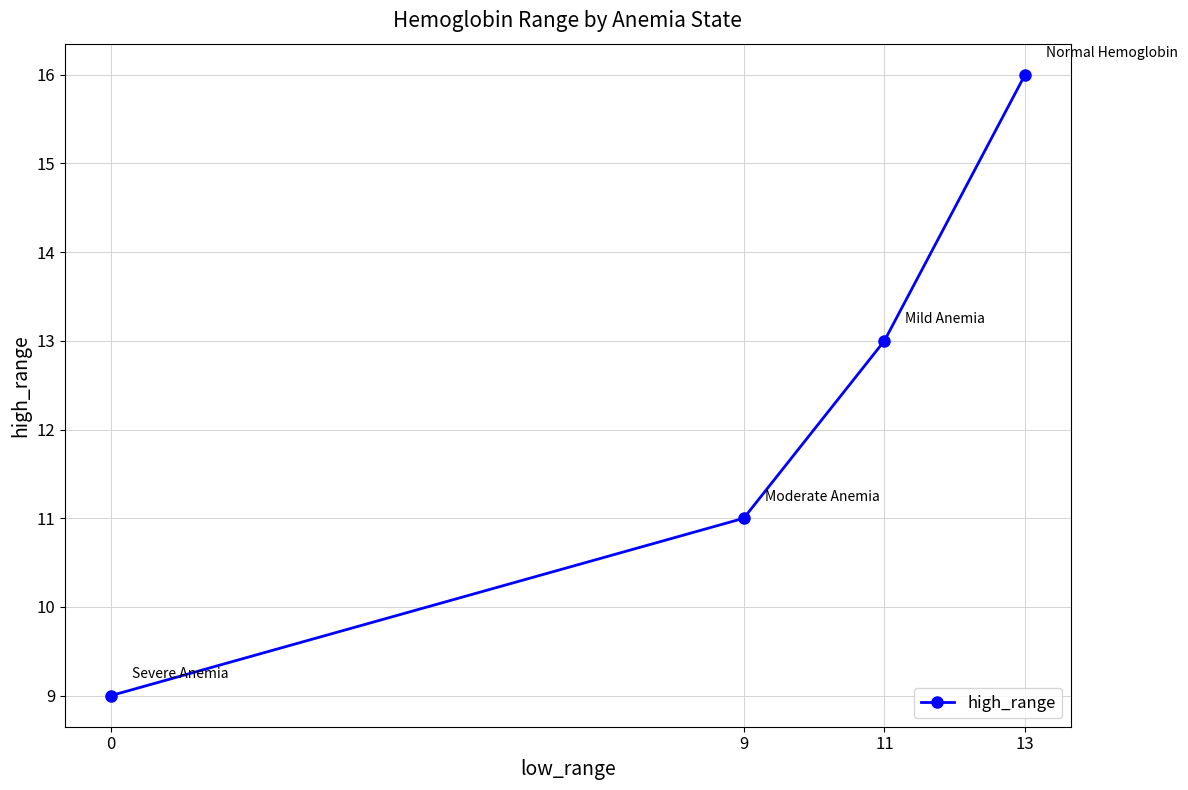

Between 11 and 13, which is larger?

13